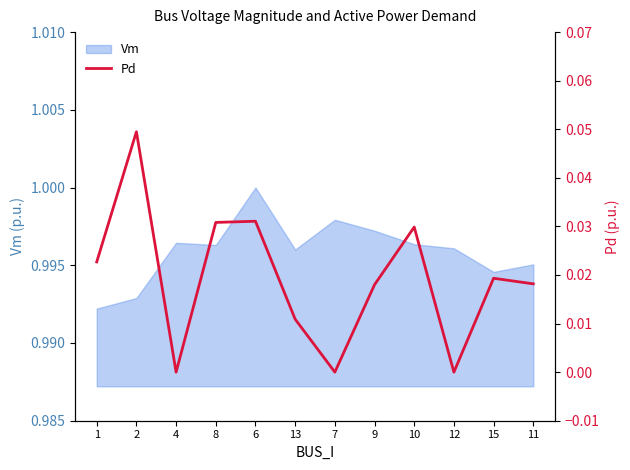

Is it true that the value at 11 is 0.0?

False